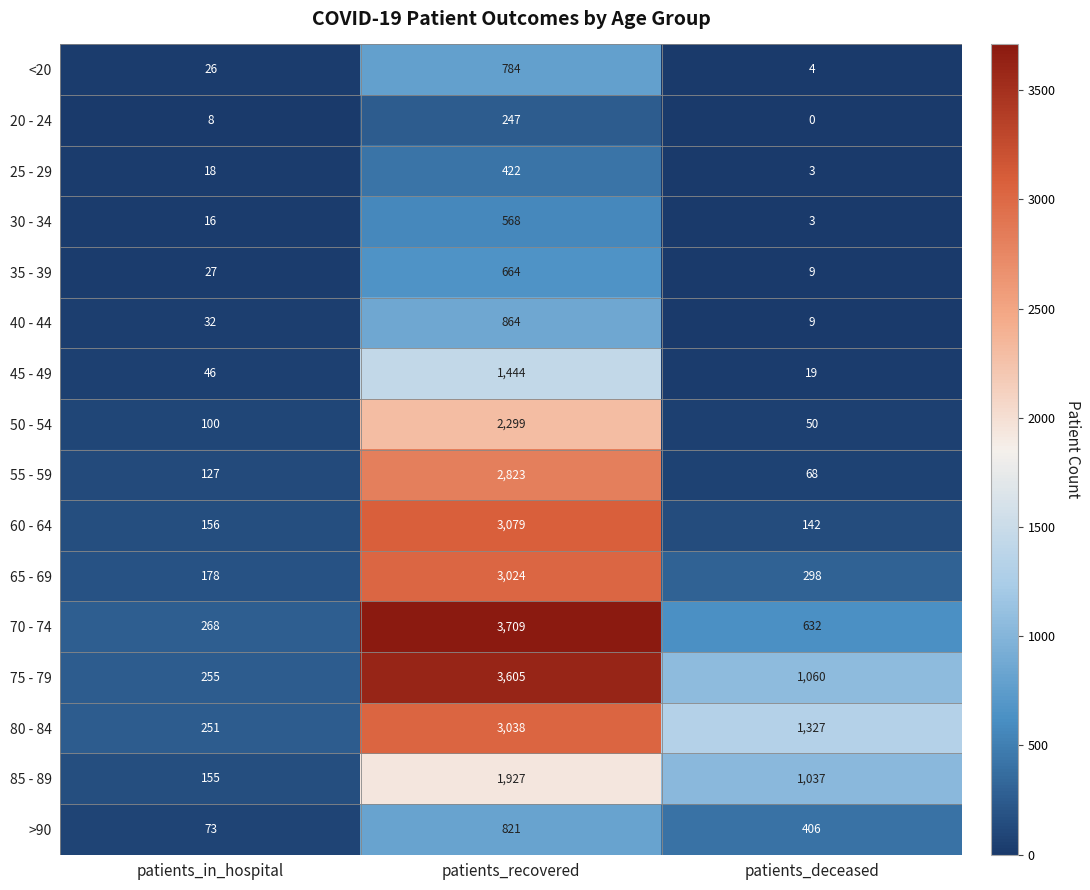

Rank the series at patients_recovered from highest to lowest value.

70 - 74, 75 - 79, 60 - 64, 80 - 84, 65 - 69, 55 - 59, 50 - 54, 85 - 89, 45 - 49, 40 - 44, >90, <20, 35 - 39, 30 - 34, 25 - 29, 20 - 24